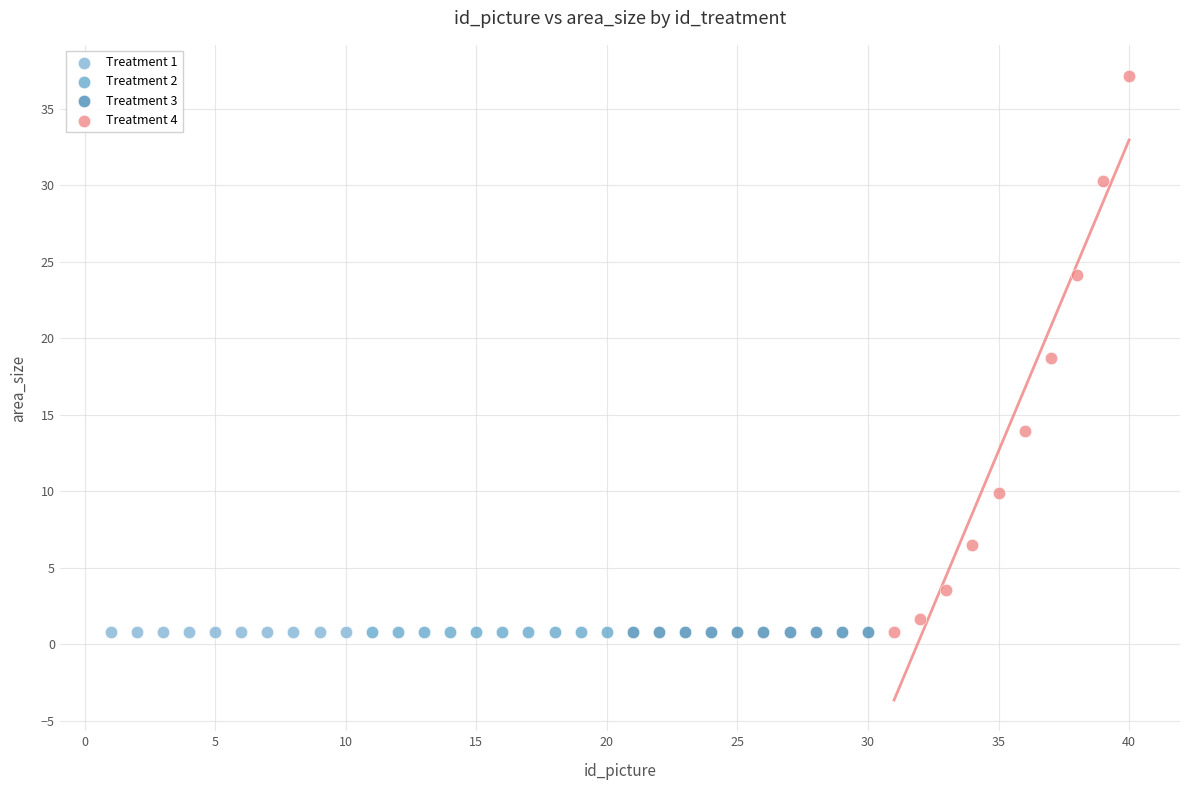

Which series reaches the maximum Y coordinate?

Treatment 4